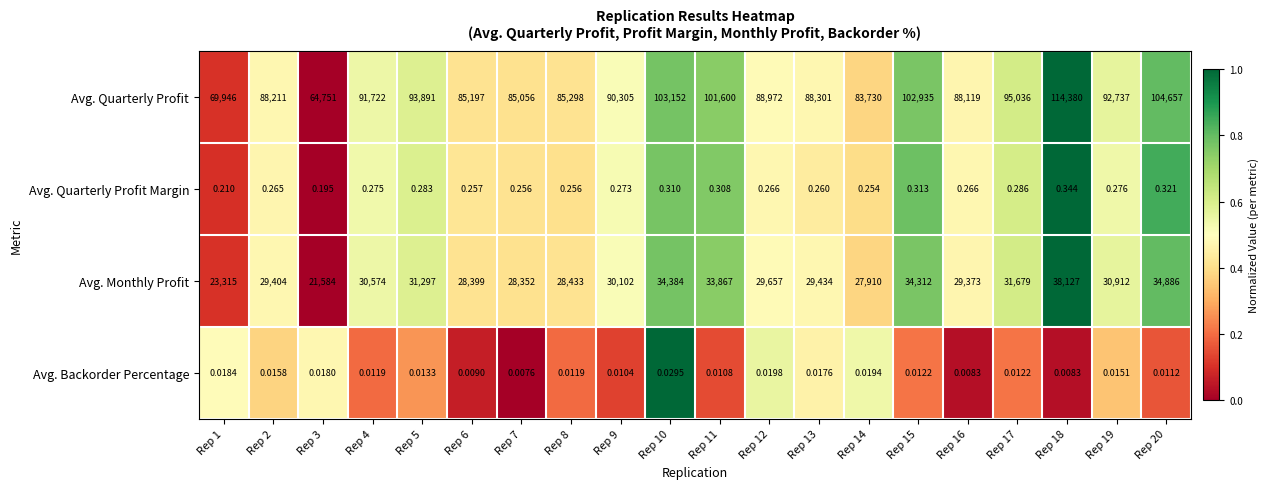

Which series has the largest range (max minus min)?

Avg. Quarterly Profit